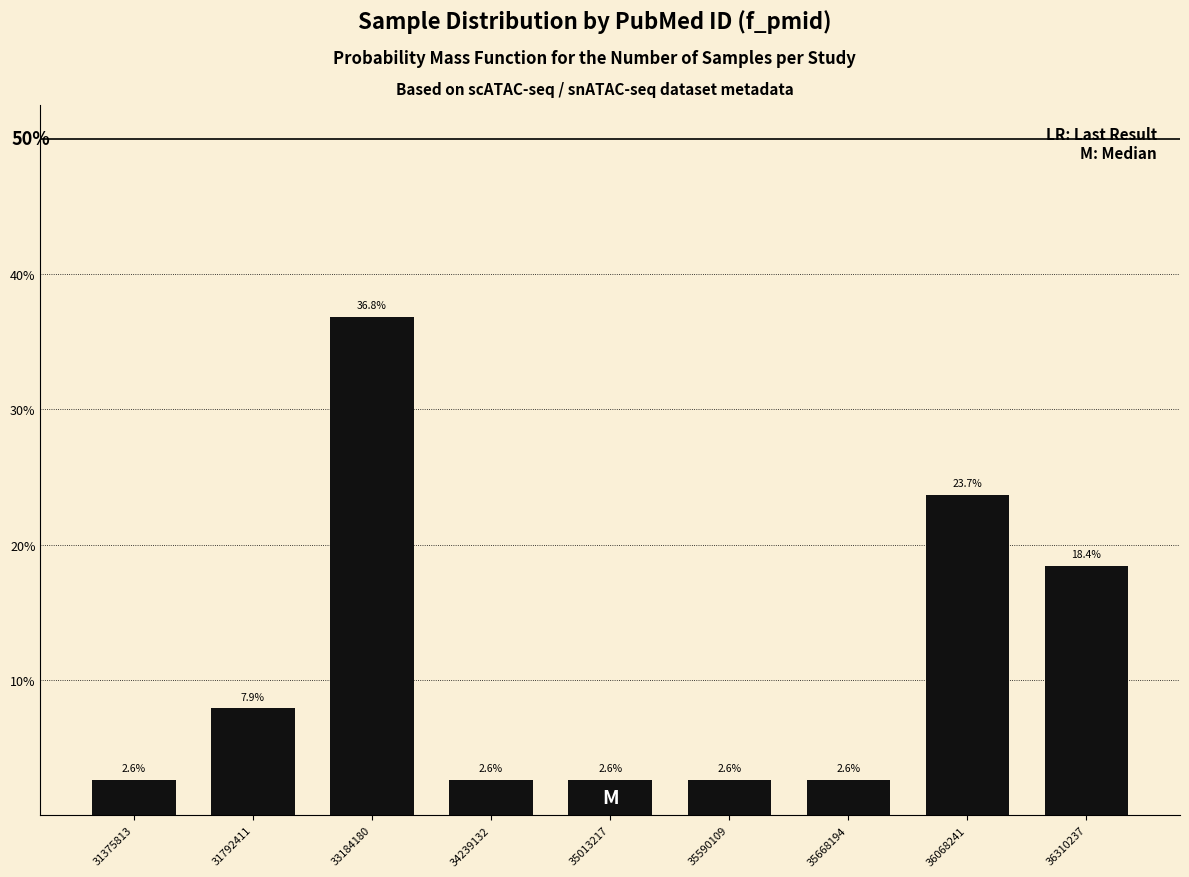

Reading left to right, extract all data points from this chart.

2.6	7.9	36.8	2.6	2.6	2.6	2.6	23.7	18.4